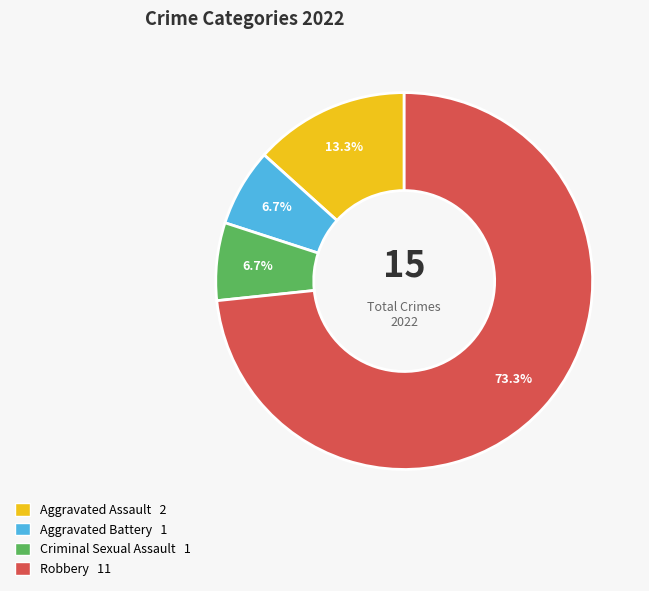

Is there a majority slice in this chart?

Yes